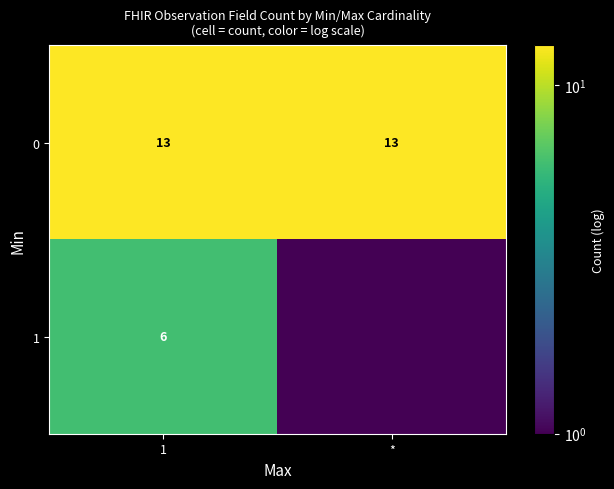

Read the 0 value at 1.

13.0